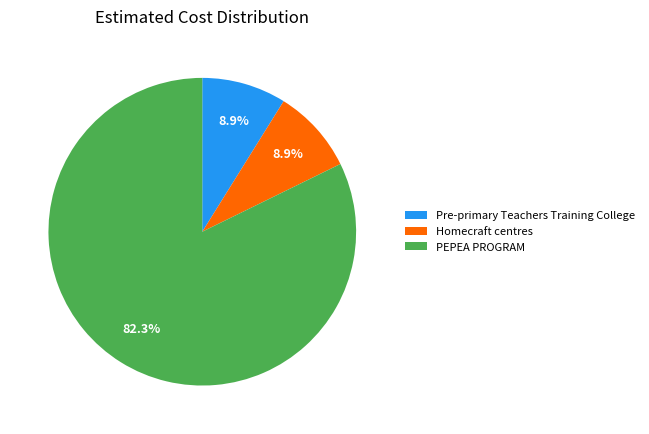

To the nearest percent, what is the difference between the largest and smallest slice percentages?

73%